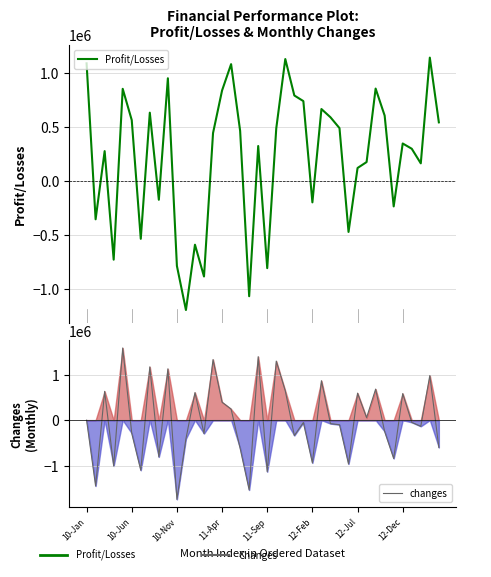

List the series in order of their overall mean, lowest first.

changes, Profit/Losses